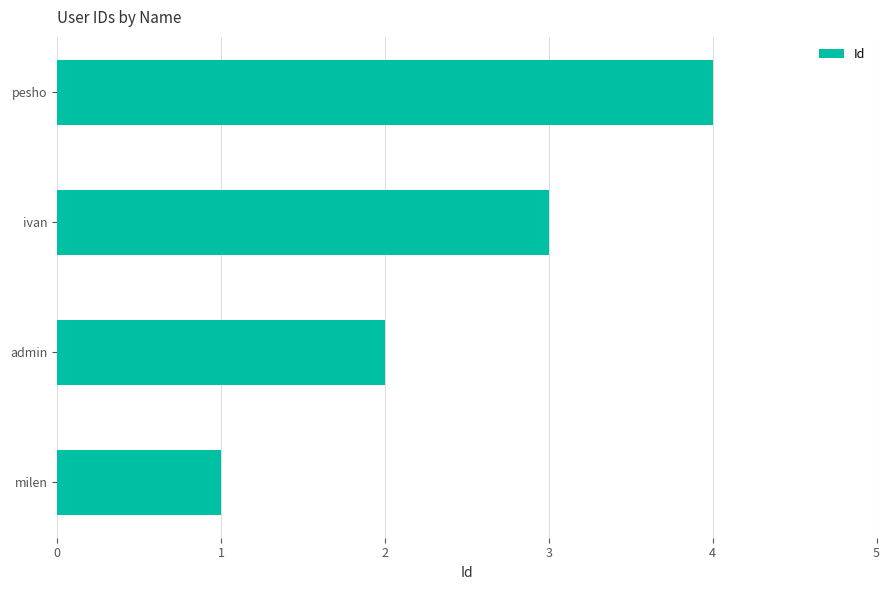

What is the change in value from milen to pesho?

+3